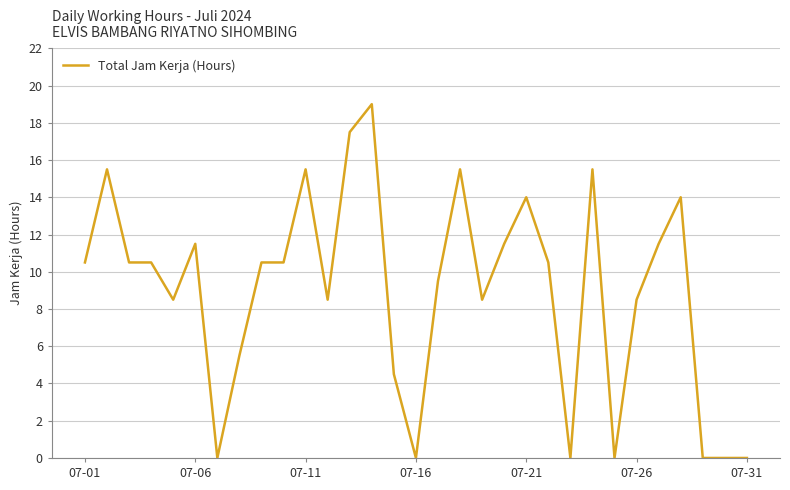

True or false: the data has more than 2 interior local peaks.

True